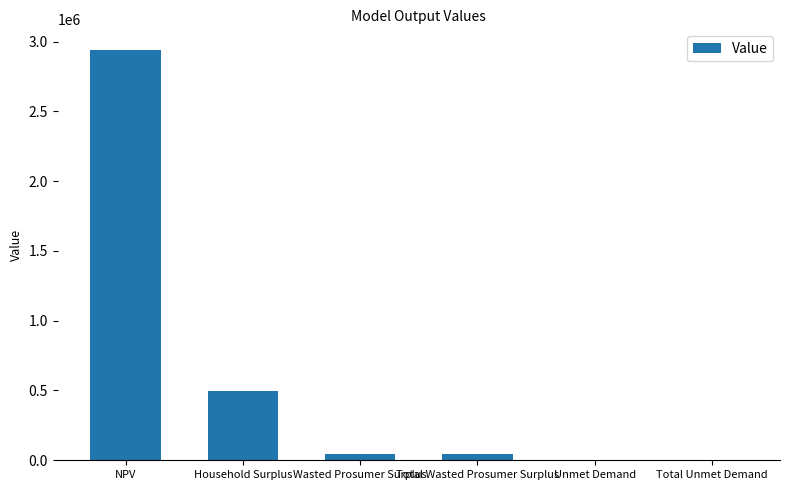

What is the change in value from NPV to Household Surplus?

-2442554.3